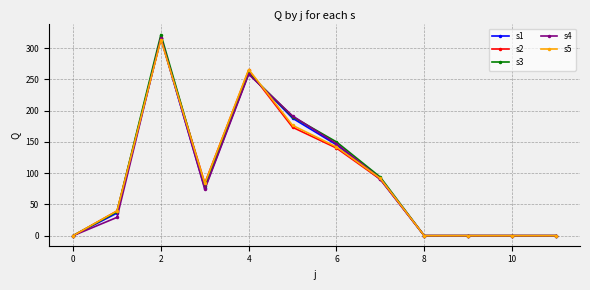

Which series has the largest range (max minus min)?

s3